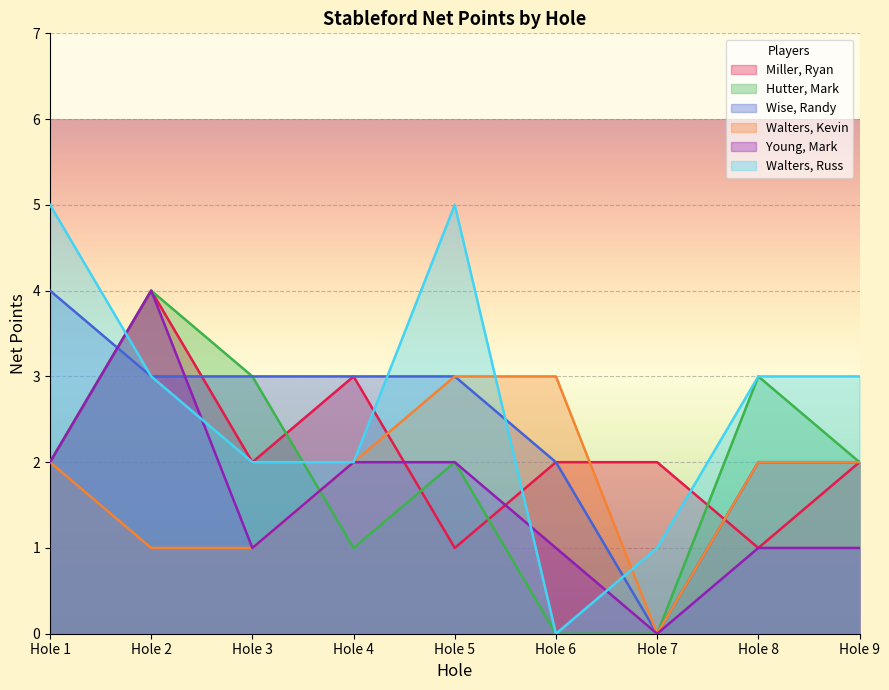

Which series has the largest total across all categories?

Walters, Russ